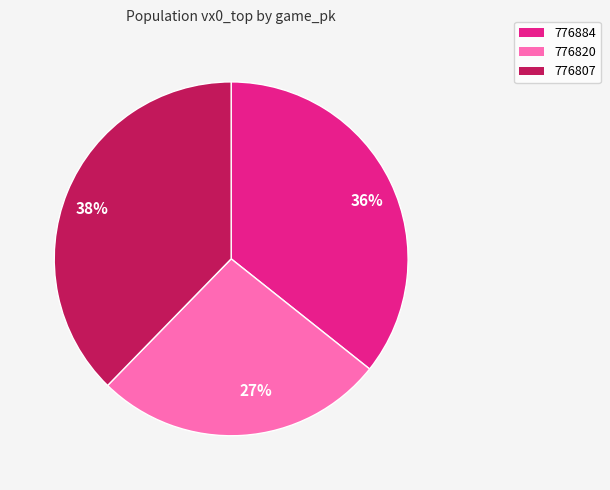

Is 776807 the majority of the pie?

No